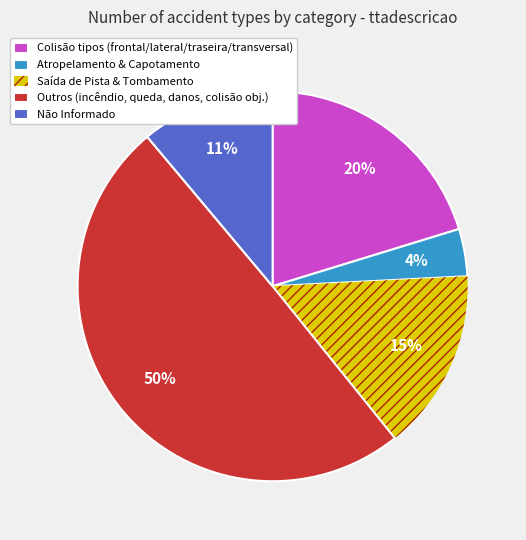

Between Colisão tipos (frontal/lateral/traseira/transversal) and Não Informado, which is larger?

Colisão tipos (frontal/lateral/traseira/transversal)